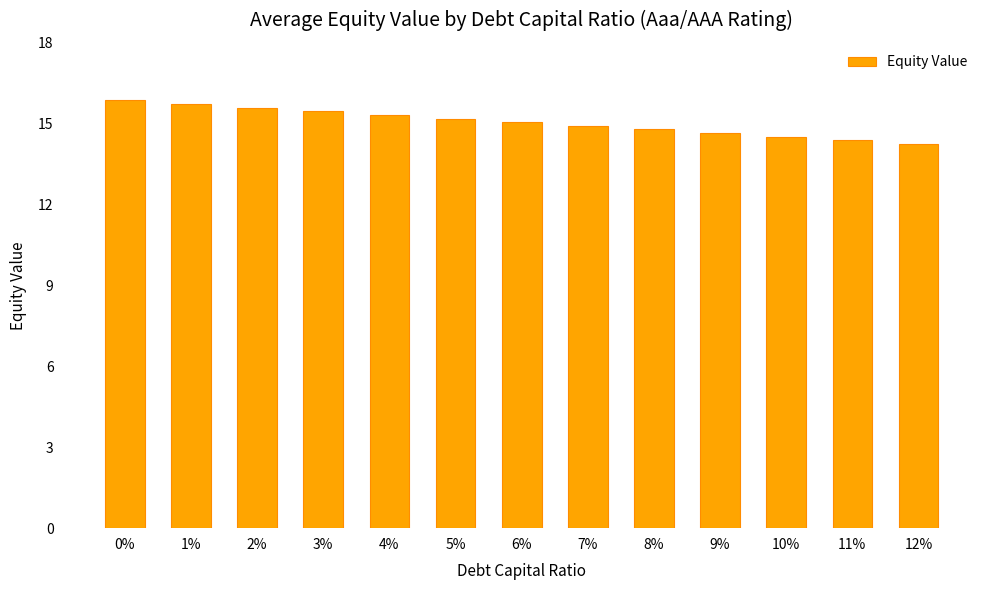

What is the label of the 8th bar from the left?

7%